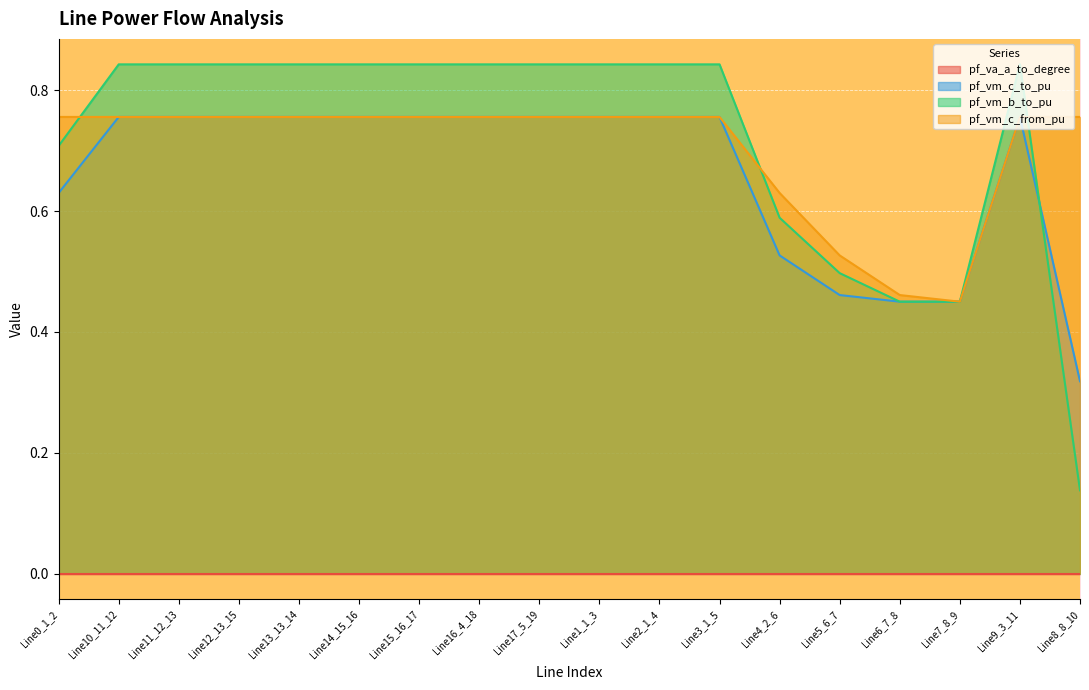

After their last crossing, which series has the higher values: pf_vm_c_to_pu or pf_vm_b_to_pu?

pf_vm_c_to_pu